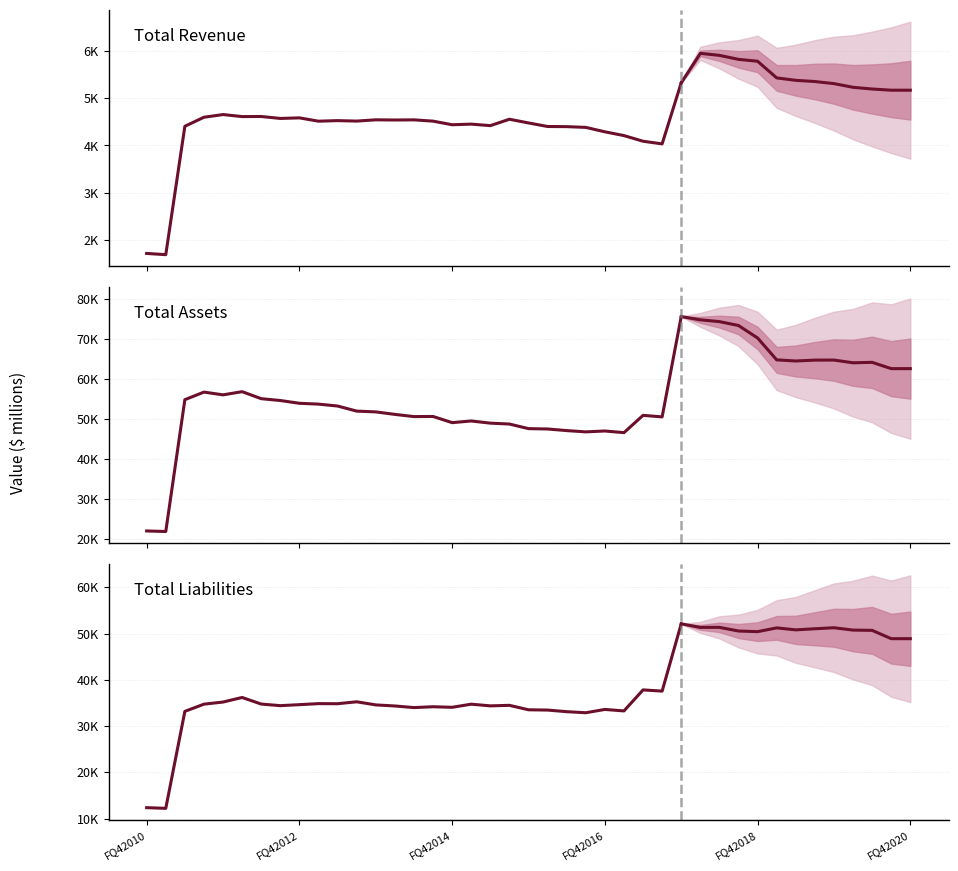

What is the difference between the highest and lowest values at 19?

44200.0